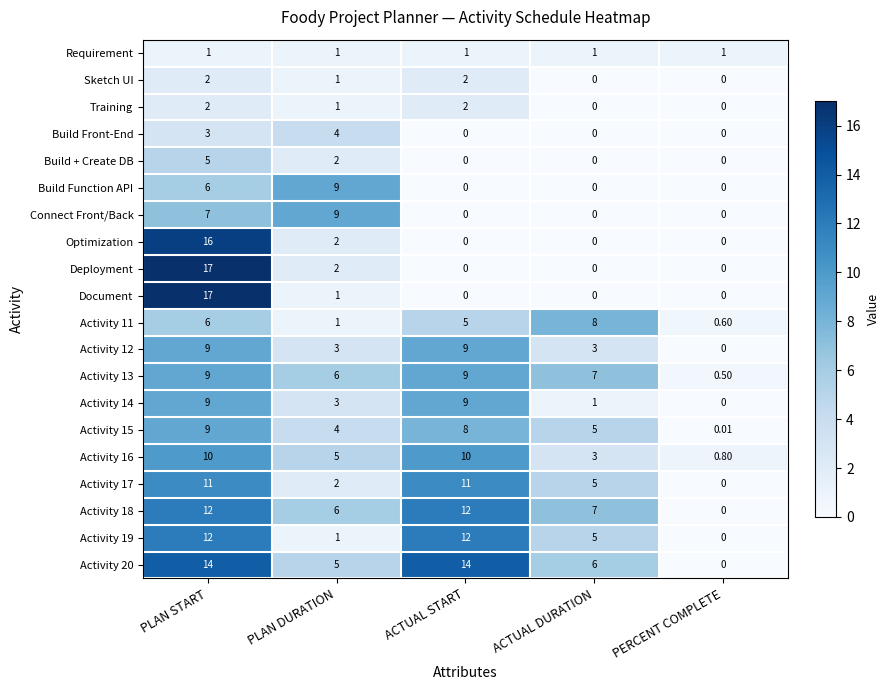

What is the difference between the highest and lowest values at PERCENT COMPLETE?

1.0